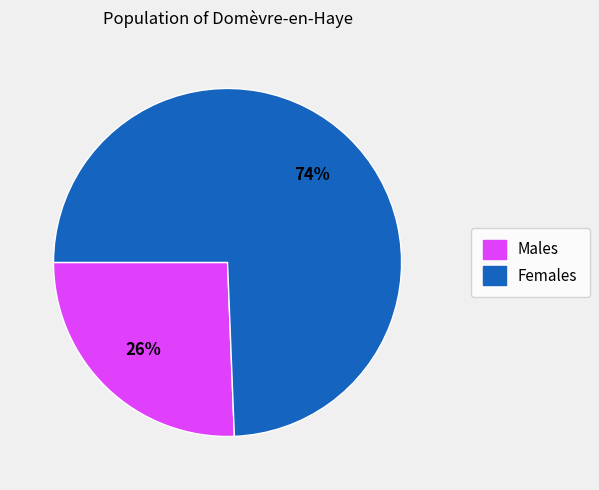

The Females slice represents 63% of the pie. True or false?

False